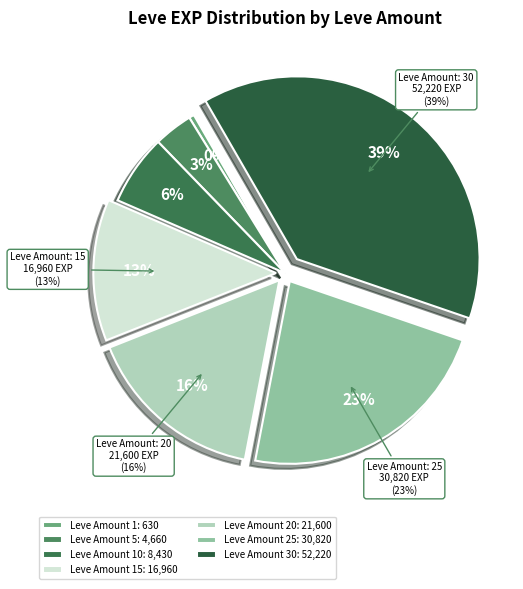

Which has a higher value, 1 or 20?

20